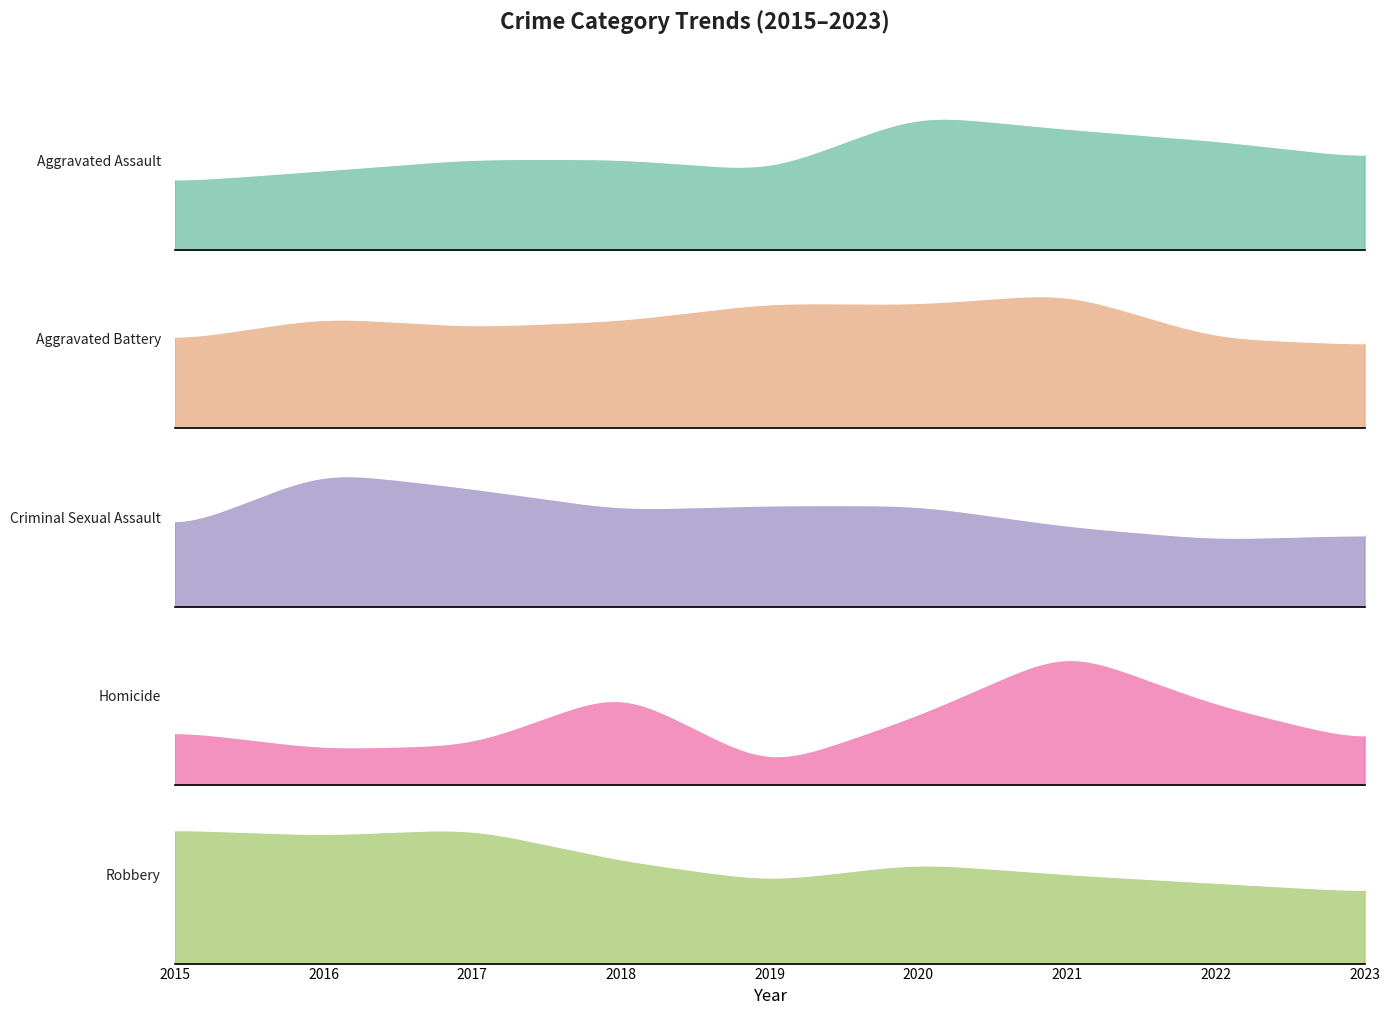

Is the value of Aggravated Assault at 2023 greater than the value of Homicide at 2015?

Yes